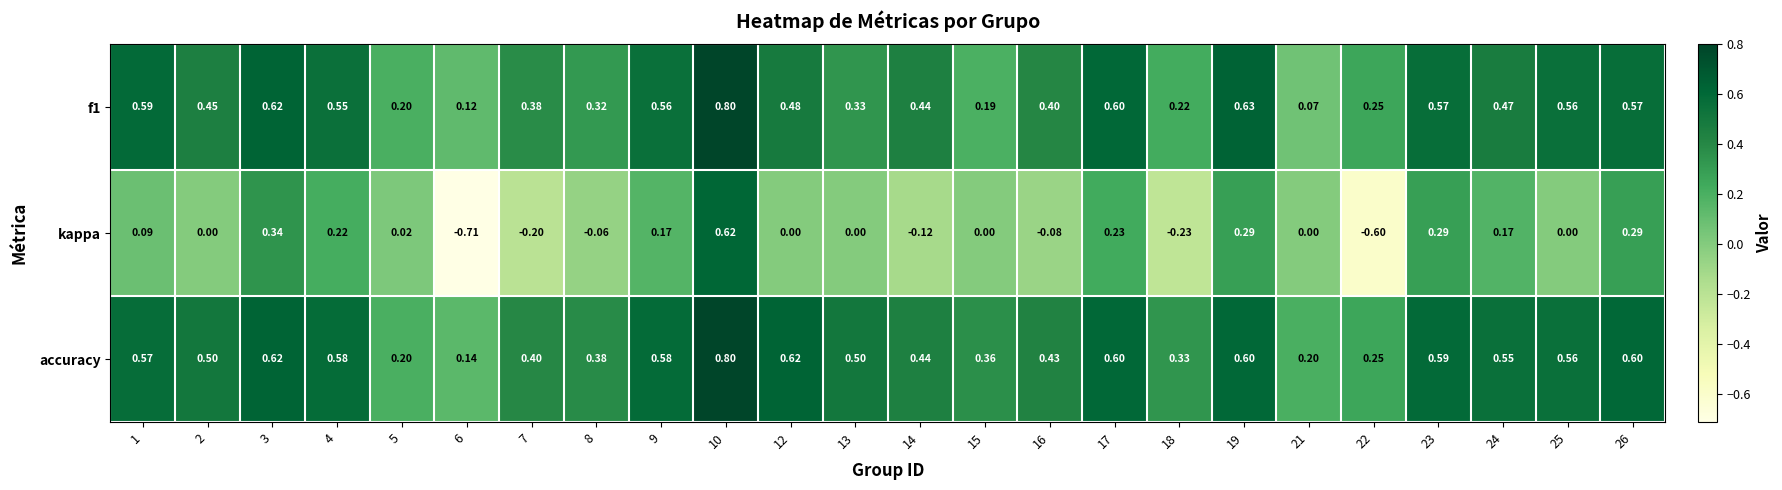

Is the value of accuracy at 15 greater than the value of f1 at 10?

No